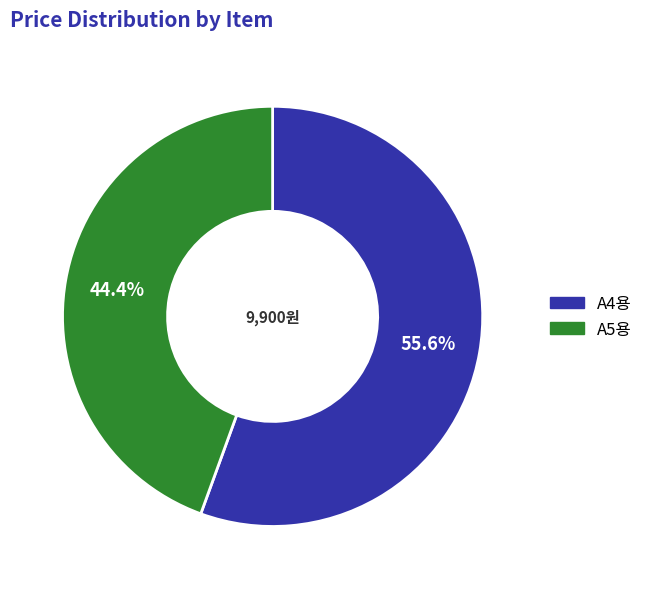

What percentage is NOT represented by A5용?

55.6%